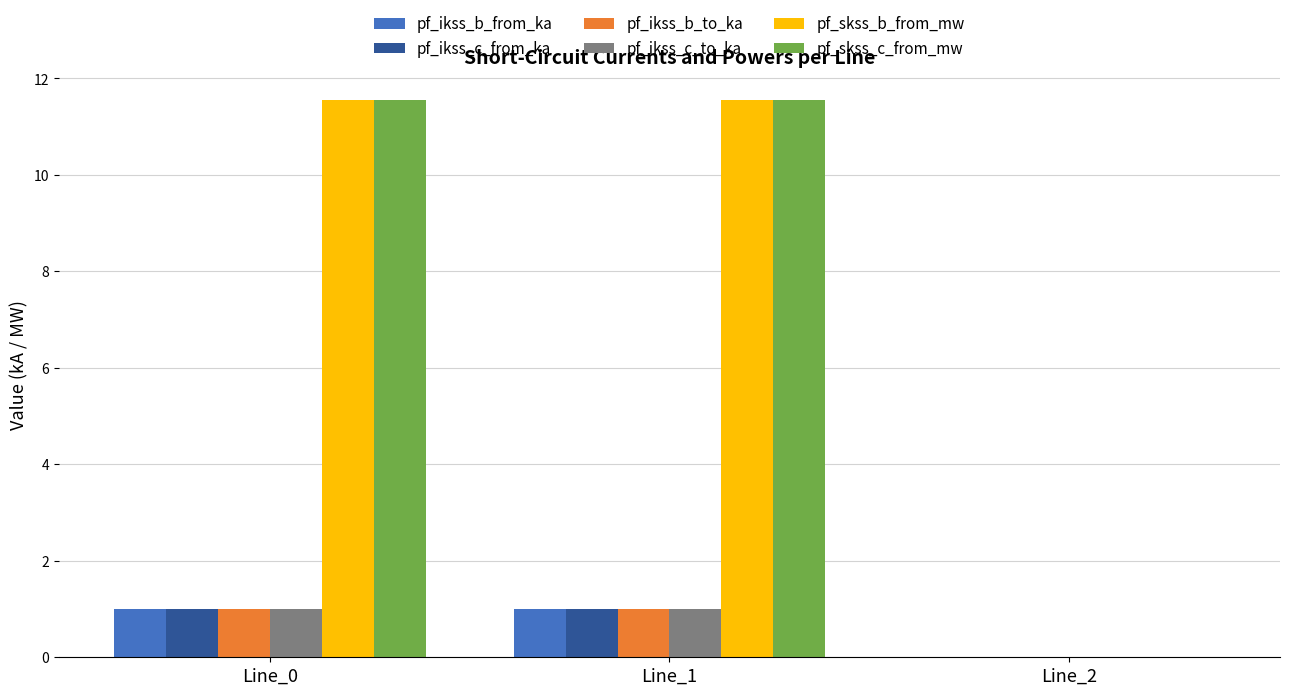

Reading left to right, transcribe all the data shown in this chart.

pf_ikss_b_from_ka: Line_0=1.0	Line_1=1.0	Line_2=0.0
pf_ikss_c_from_ka: Line_0=1.0	Line_1=1.0	Line_2=0.0
pf_ikss_b_to_ka: Line_0=1.0	Line_1=1.0	Line_2=0.0
pf_ikss_c_to_ka: Line_0=1.0	Line_1=1.0	Line_2=0.0
pf_skss_b_from_mw: Line_0=11.6	Line_1=11.6	Line_2=0.0
pf_skss_c_from_mw: Line_0=11.6	Line_1=11.6	Line_2=0.0